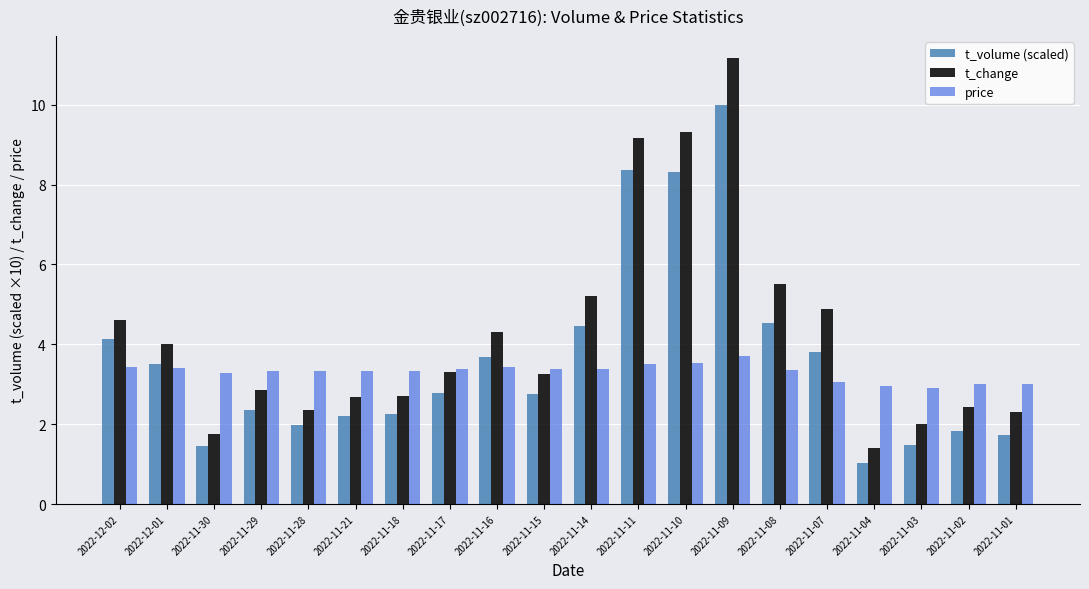

What is the difference between the highest and lowest values at 2022-11-18?

1.1